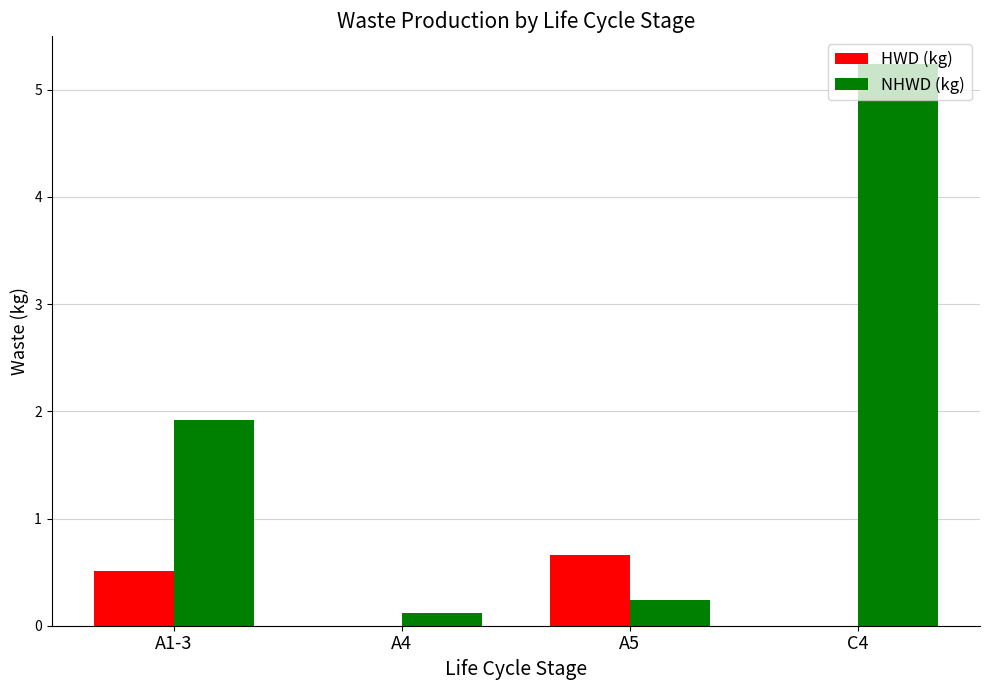

Which series has the largest total across all categories?

NHWD (kg)